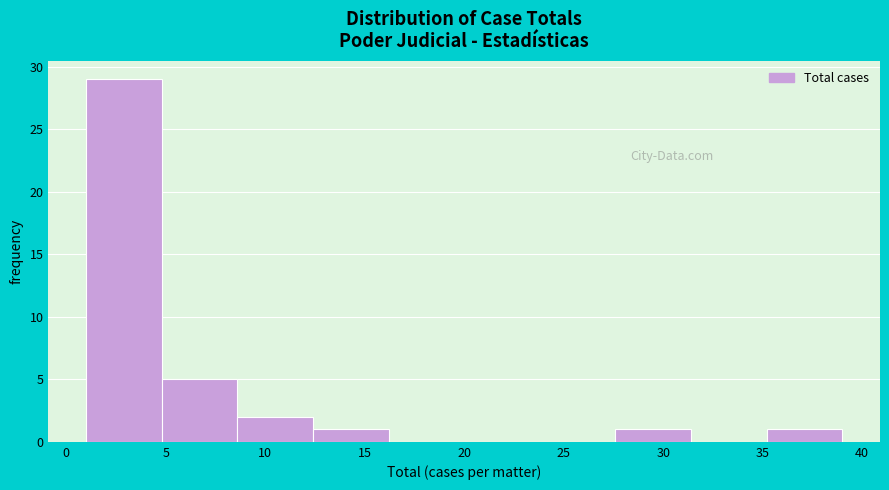

How tall is the bar that spans 12.4 to 16.2 on the x-axis? Neither the bar edges nor the heights are printed on the chart, so give them approximately, as read against the axes.

1